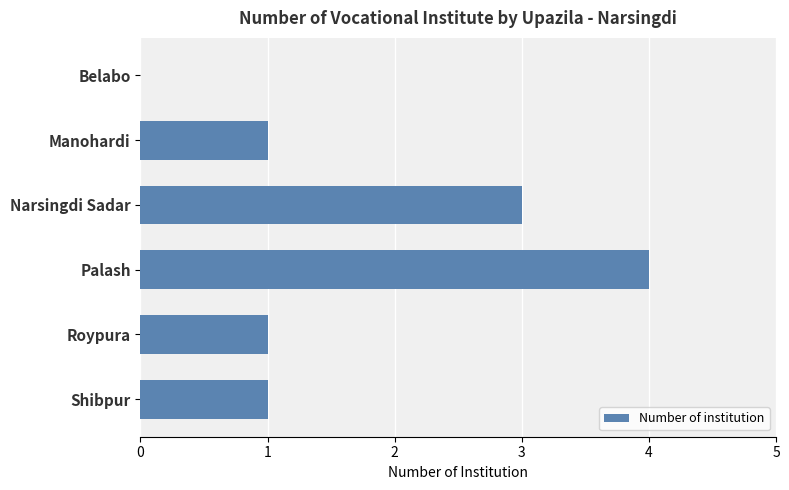

What is the ratio of the value at Manohardi to the value at Roypura?

1.0